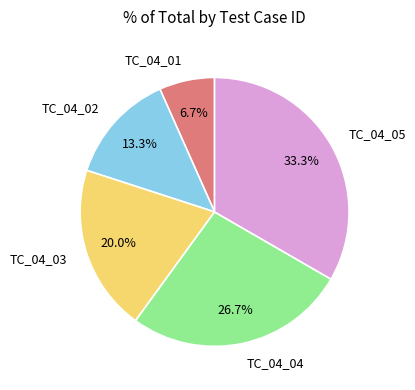

Which category has the smallest portion of the pie?

TC_04_01